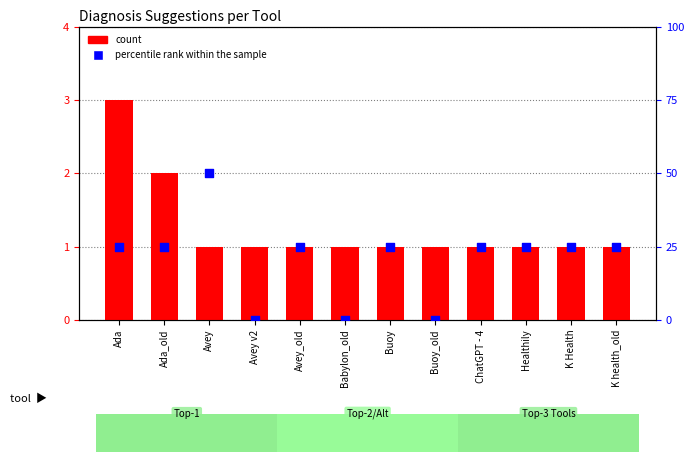

What is the total value across all series at K health_old?

2